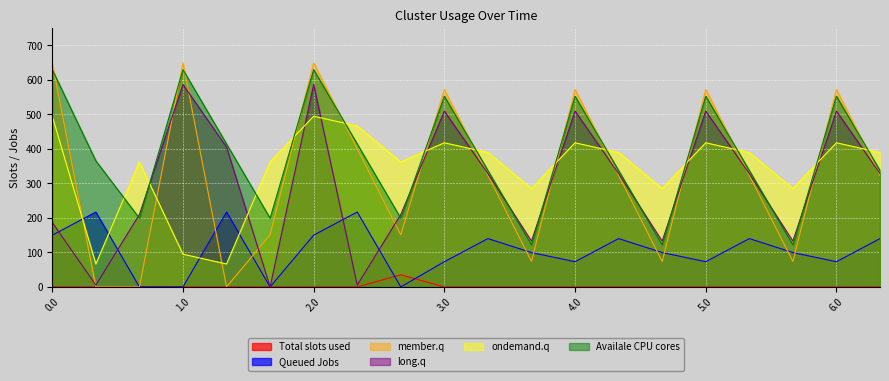

Which category has the highest value in the long.q series?

1.0